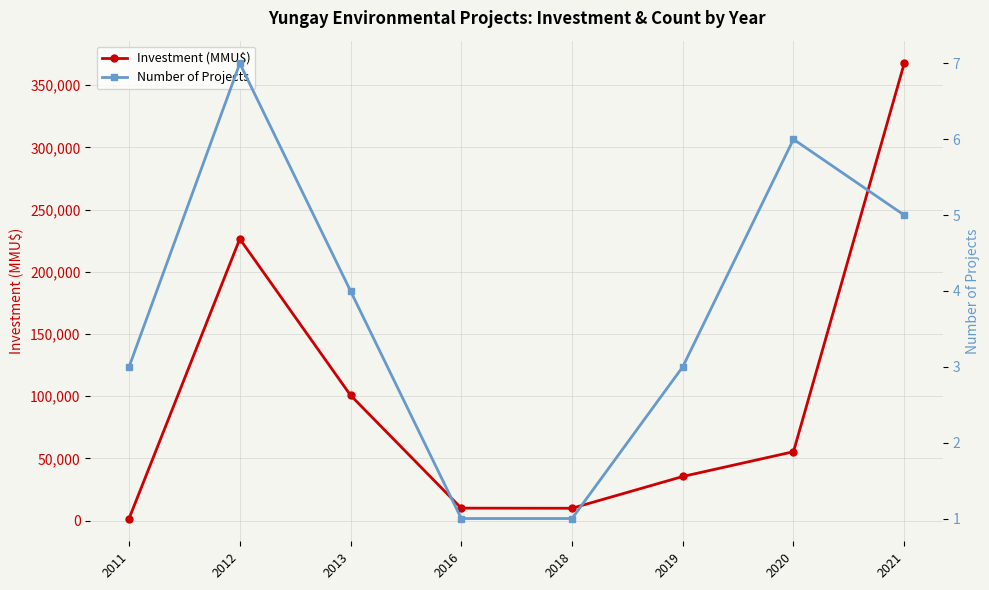

The value of Investment (MMU$) at 2012 is 153753. True or false?

False